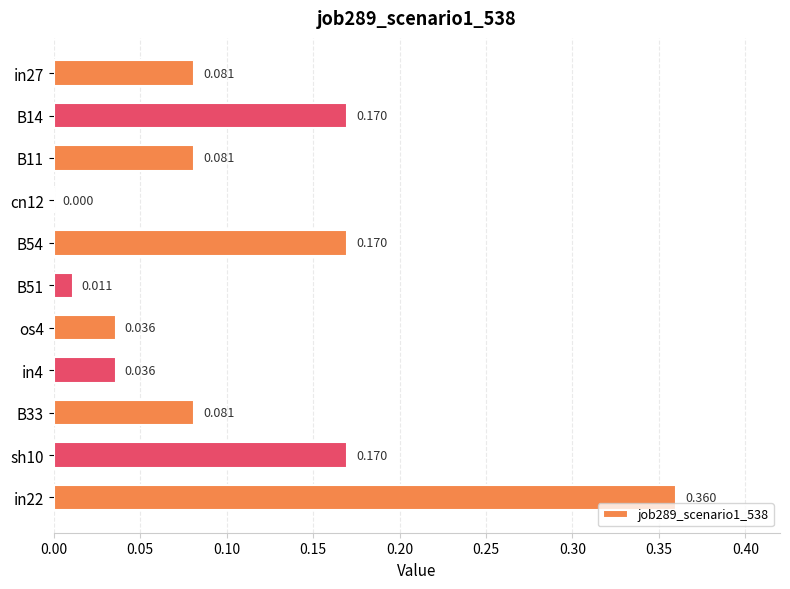

How many positive values are there?

10